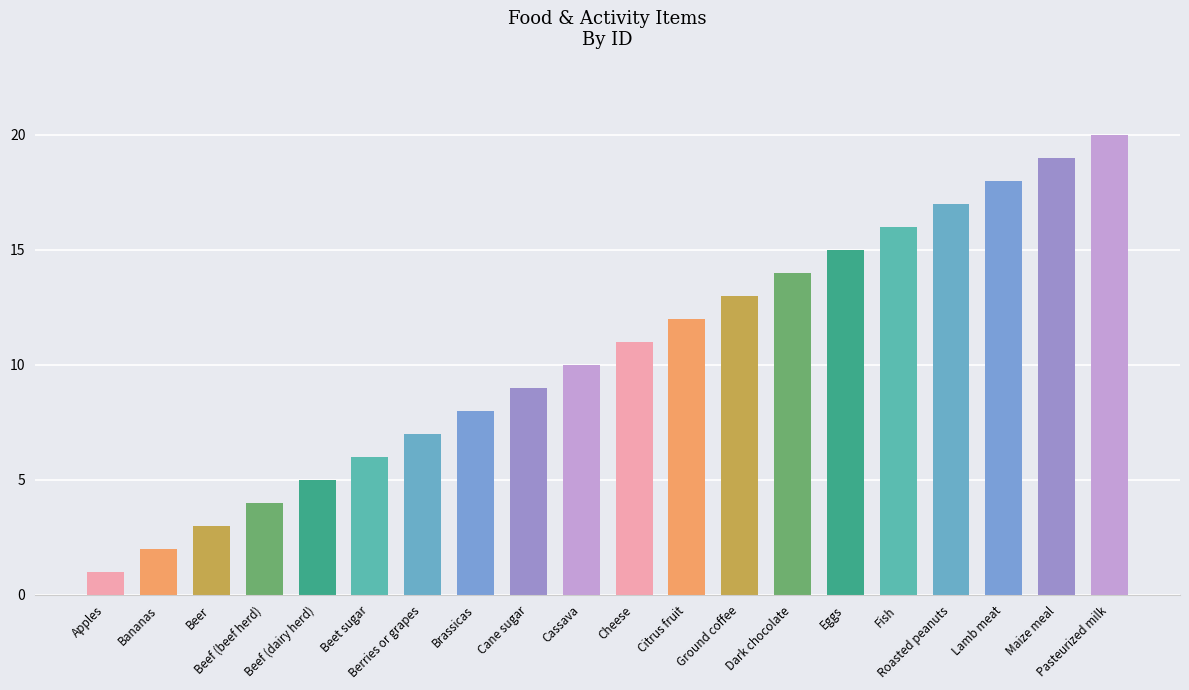

What is the greatest value displayed?

20